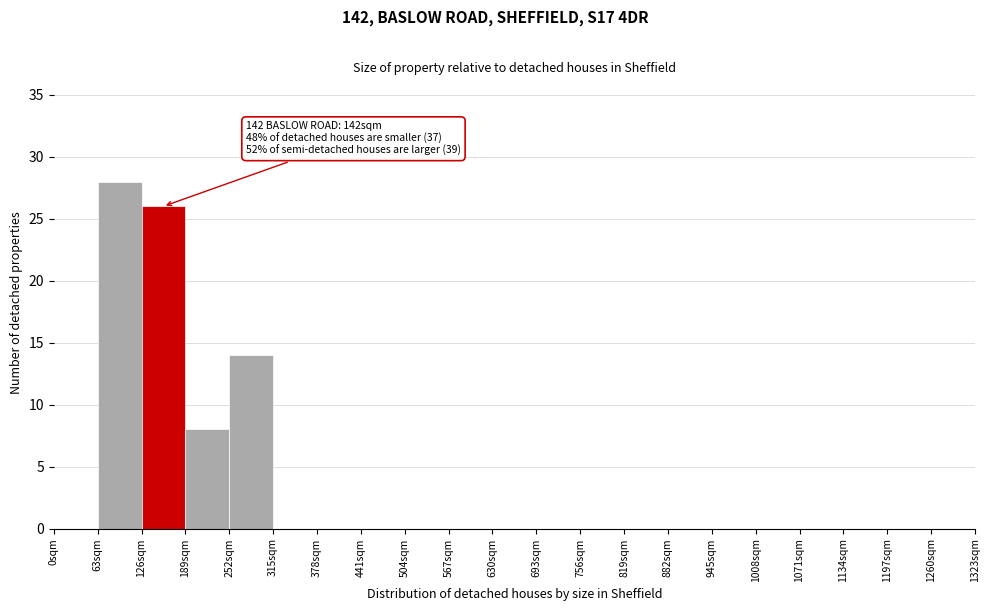

Over which range of the x-axis is the bar tallest?

63 to 126